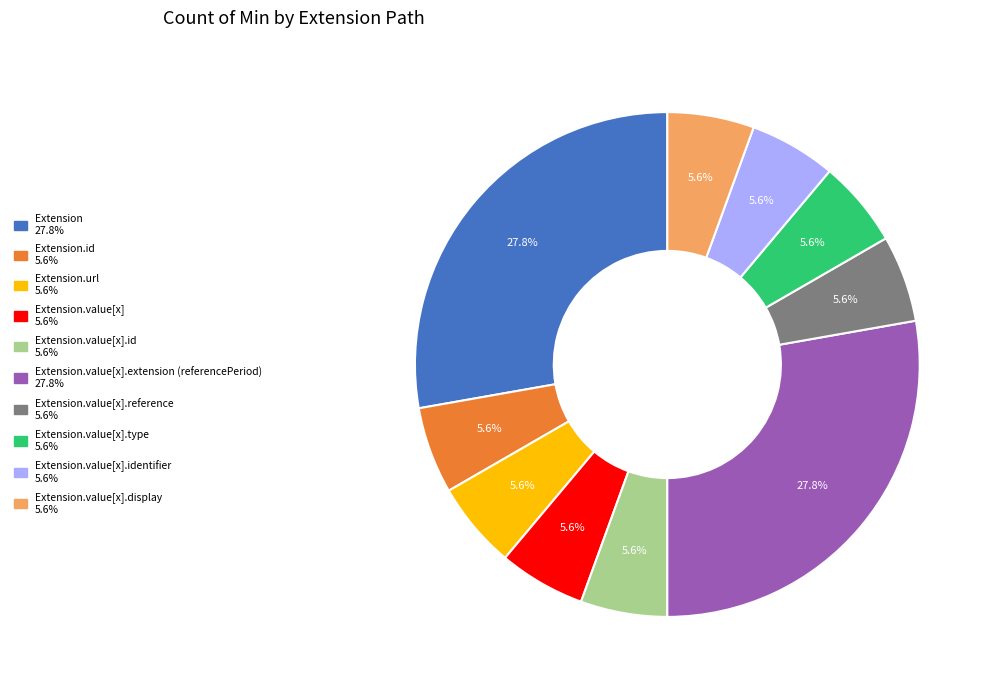

Is there any slice that represents more than half of the pie?

No